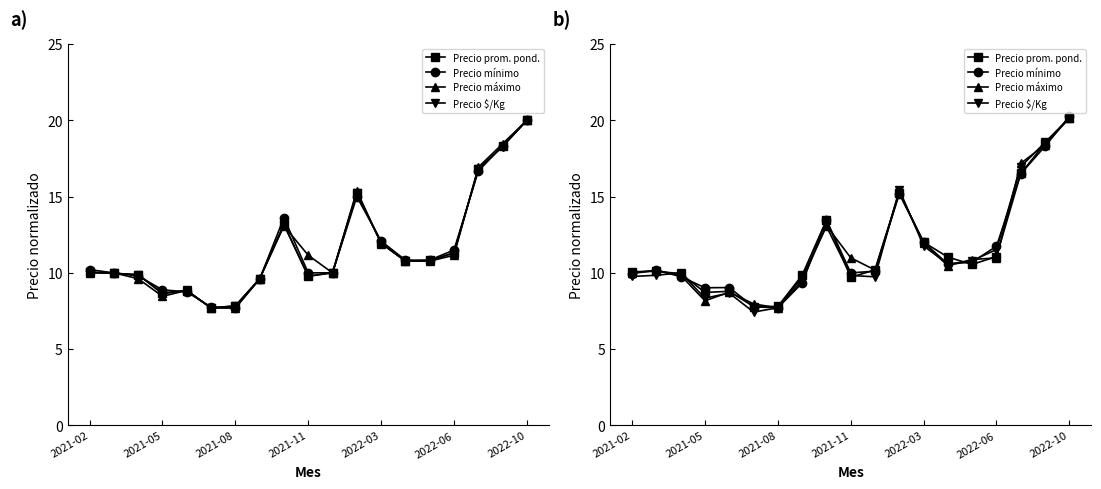

True or false: Precio máximo and Precio prom. pond. intersect in this chart.

True